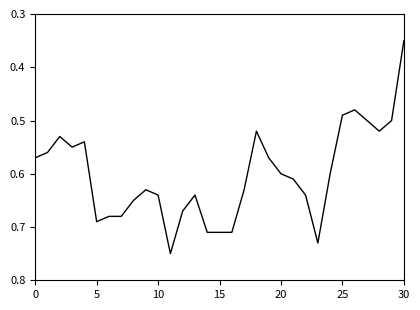

What is the difference between the maximum and minimum values?

0.4